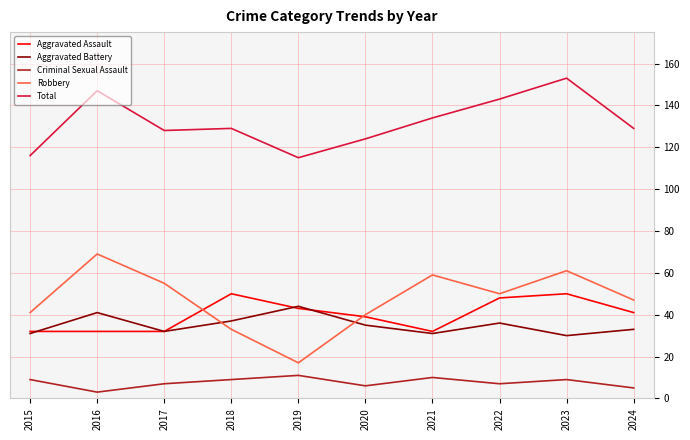

Between 2019 and 2020, which series saw the biggest shift?

Robbery